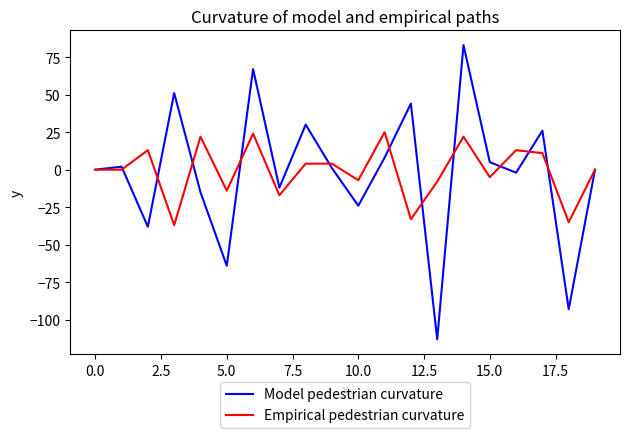

List the series in order of their peak value, highest first.

Model pedestrian curvature, Empirical pedestrian curvature